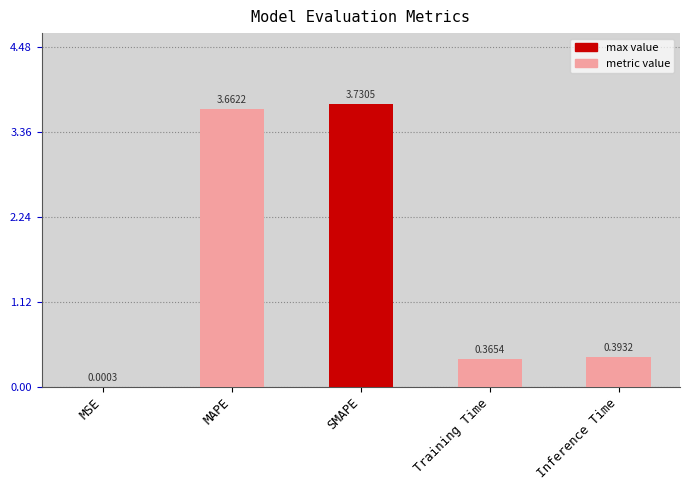

At which label is the value closest to 1?

Inference Time